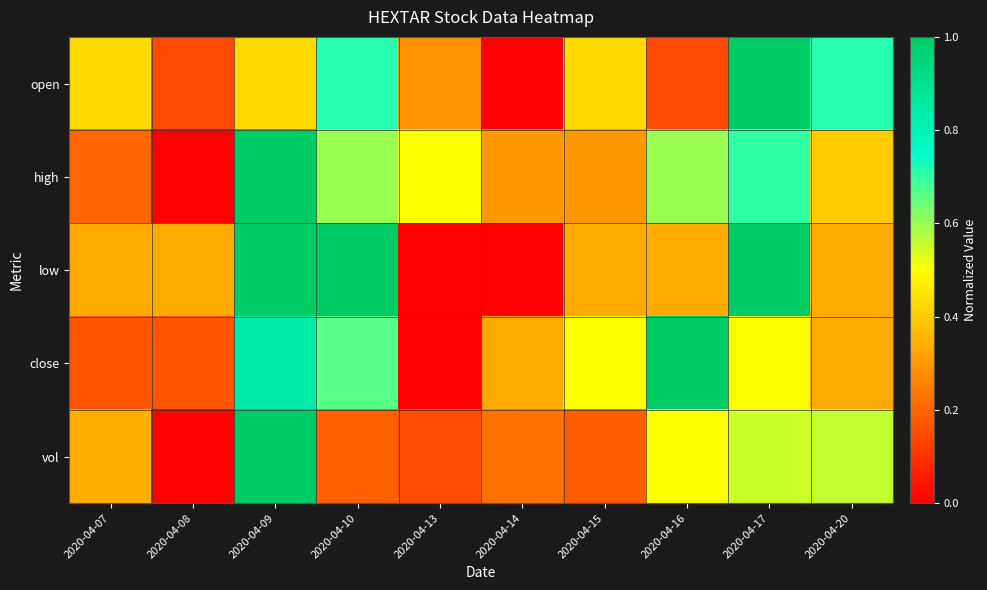

Reading right to left, what are all the values shown in this chart?

open: 2020-04-20=0.7	2020-04-17=1.0	2020-04-16=0.1	2020-04-15=0.4	2020-04-14=0.0	2020-04-13=0.3	2020-04-10=0.7	2020-04-09=0.4	2020-04-08=0.1	2020-04-07=0.4
high: 2020-04-20=0.4	2020-04-17=0.7	2020-04-16=0.6	2020-04-15=0.3	2020-04-14=0.3	2020-04-13=0.5	2020-04-10=0.6	2020-04-09=1.0	2020-04-08=0.0	2020-04-07=0.2
low: 2020-04-20=0.3	2020-04-17=1.0	2020-04-16=0.3	2020-04-15=0.3	2020-04-14=0.0	2020-04-13=0.0	2020-04-10=1.0	2020-04-09=1.0	2020-04-08=0.3	2020-04-07=0.3
close: 2020-04-20=0.3	2020-04-17=0.5	2020-04-16=1.0	2020-04-15=0.5	2020-04-14=0.3	2020-04-13=0.0	2020-04-10=0.7	2020-04-09=0.8	2020-04-08=0.2	2020-04-07=0.2
vol: 2020-04-20=0.6	2020-04-17=0.5	2020-04-16=0.5	2020-04-15=0.2	2020-04-14=0.2	2020-04-13=0.2	2020-04-10=0.2	2020-04-09=1.0	2020-04-08=0.0	2020-04-07=0.3